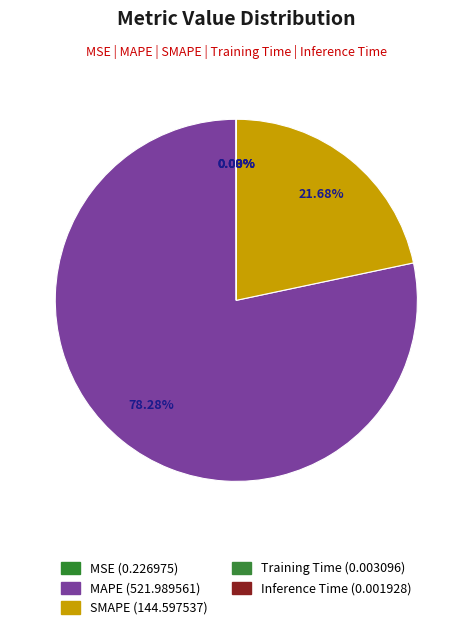

How many slices are in this pie chart?

5